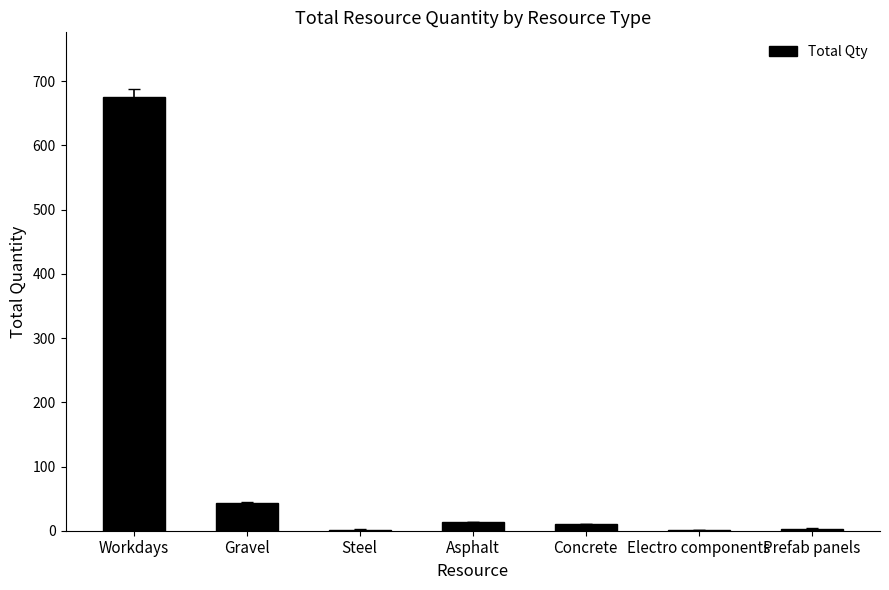

At which label is the value closest to 337?

Gravel